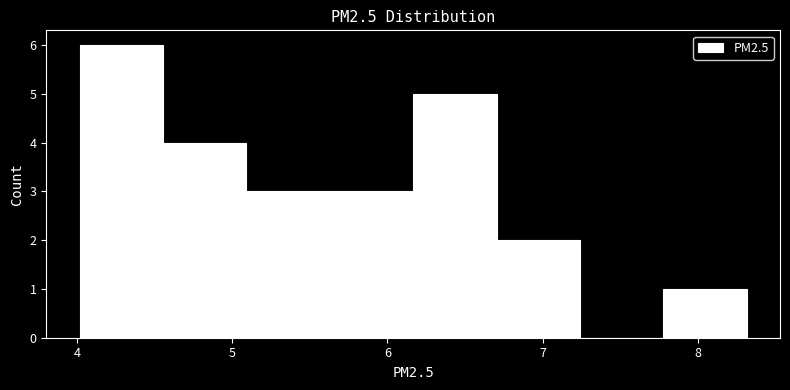

How tall is the bar that spans 7.8 to 8.3 on the x-axis? Neither the bar edges nor the heights are printed on the chart, so give them approximately, as read against the axes.

1